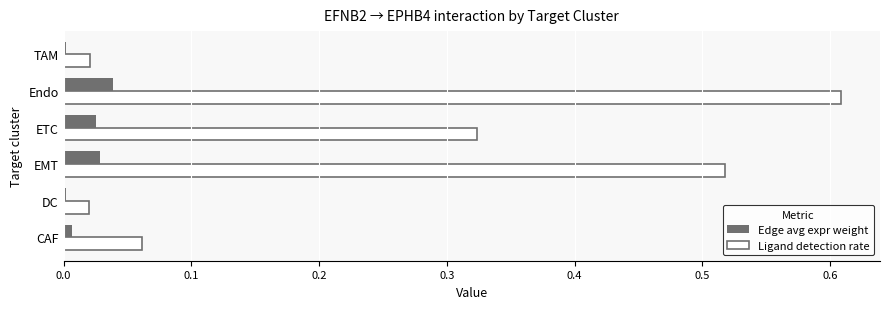

Which category has the highest value in the Ligand detection rate series?

Endo